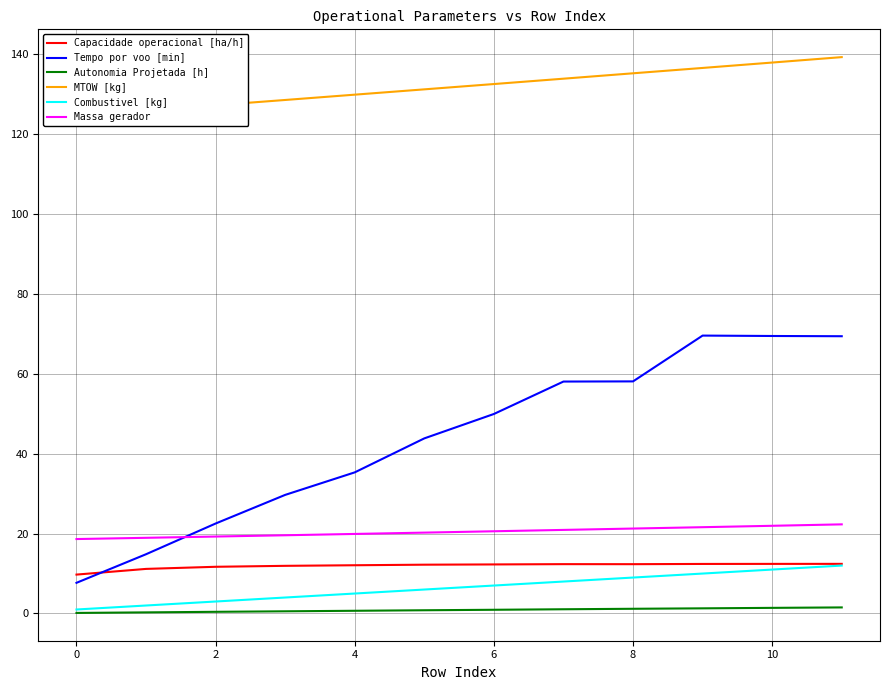

What is the highest value of the Autonomia Projetada [h] series?

1.5